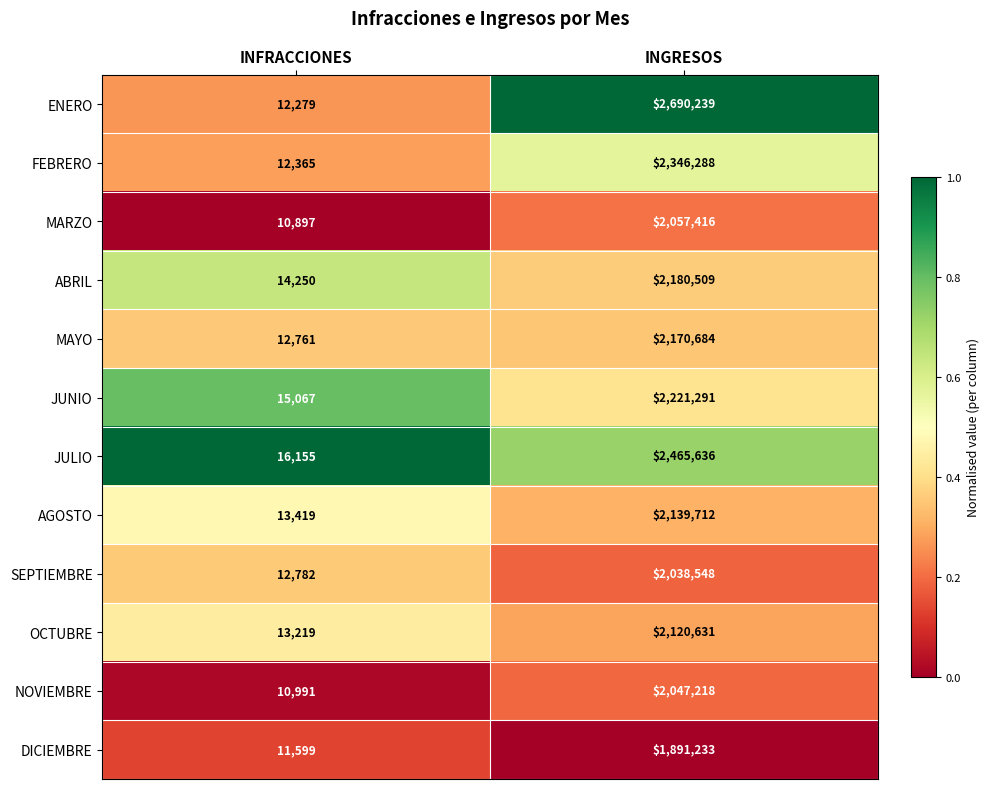

Which category has the lowest value in the OCTUBRE series?

INFRACCIONES